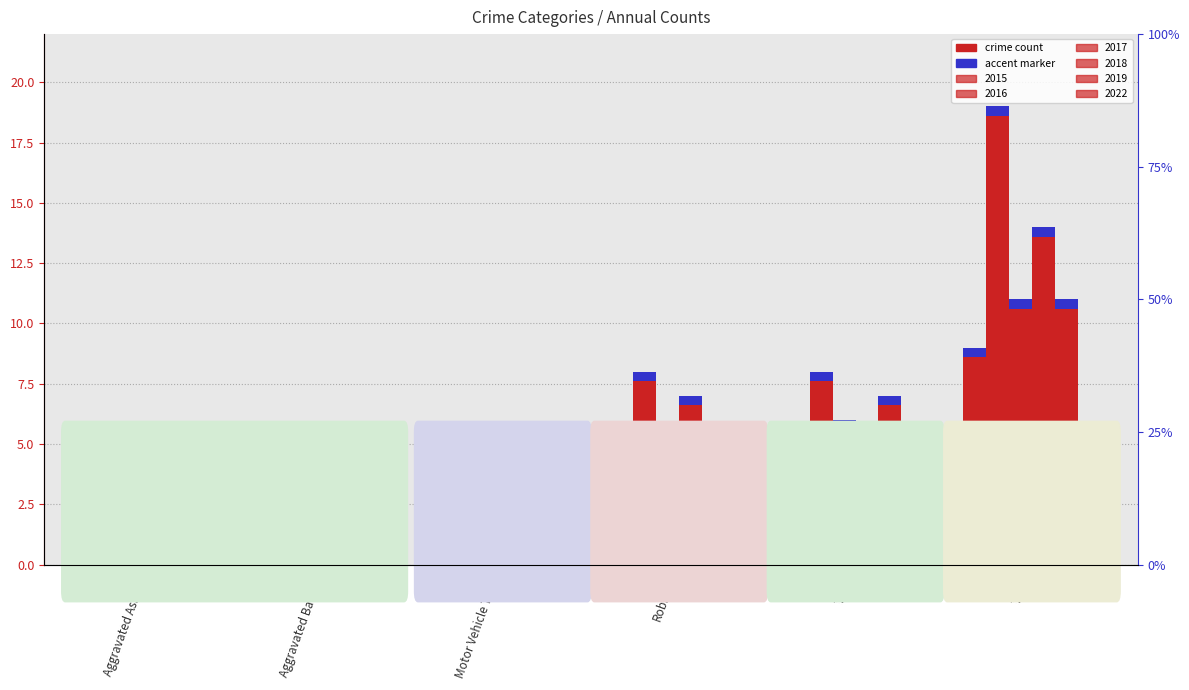

The 2016 series shows 12 at Theft. True or false?

False